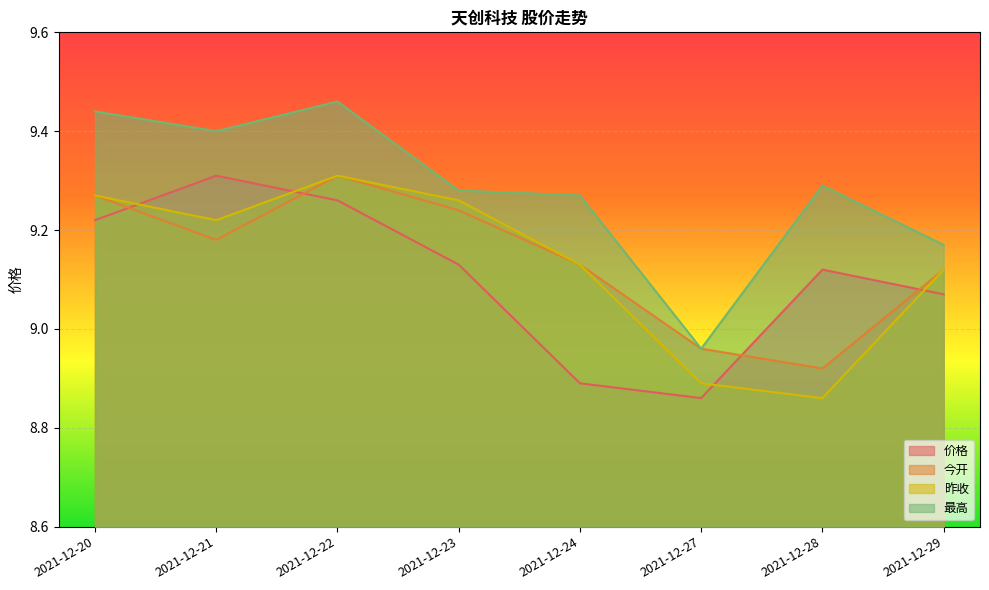

Between which two adjacent categories do 价格 and 昨收 first intersect?

2021-12-20 and 2021-12-21